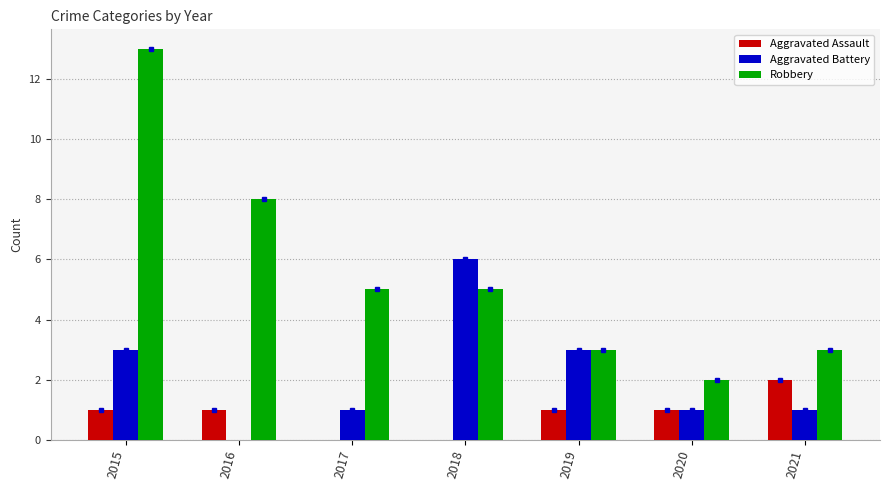

Is the value of Robbery at 2016 greater than the value of Aggravated Battery at 2020?

Yes